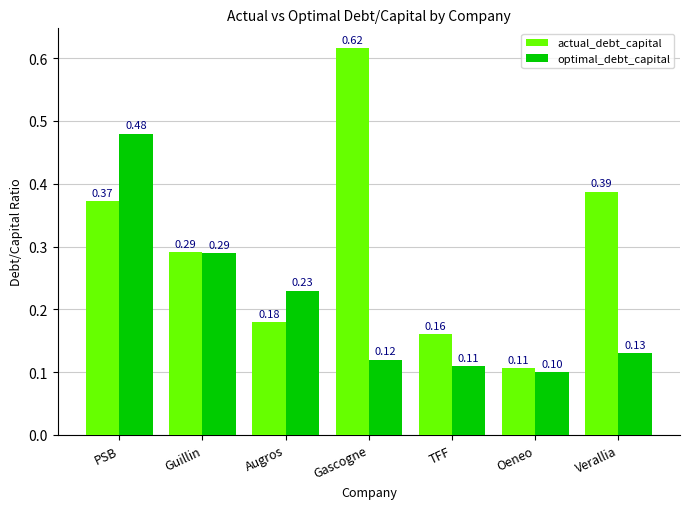

What position from the left is TFF?

5